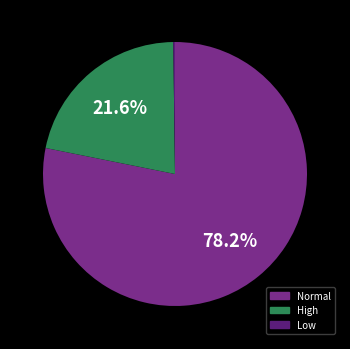

Which has a higher value, Normal or High?

Normal